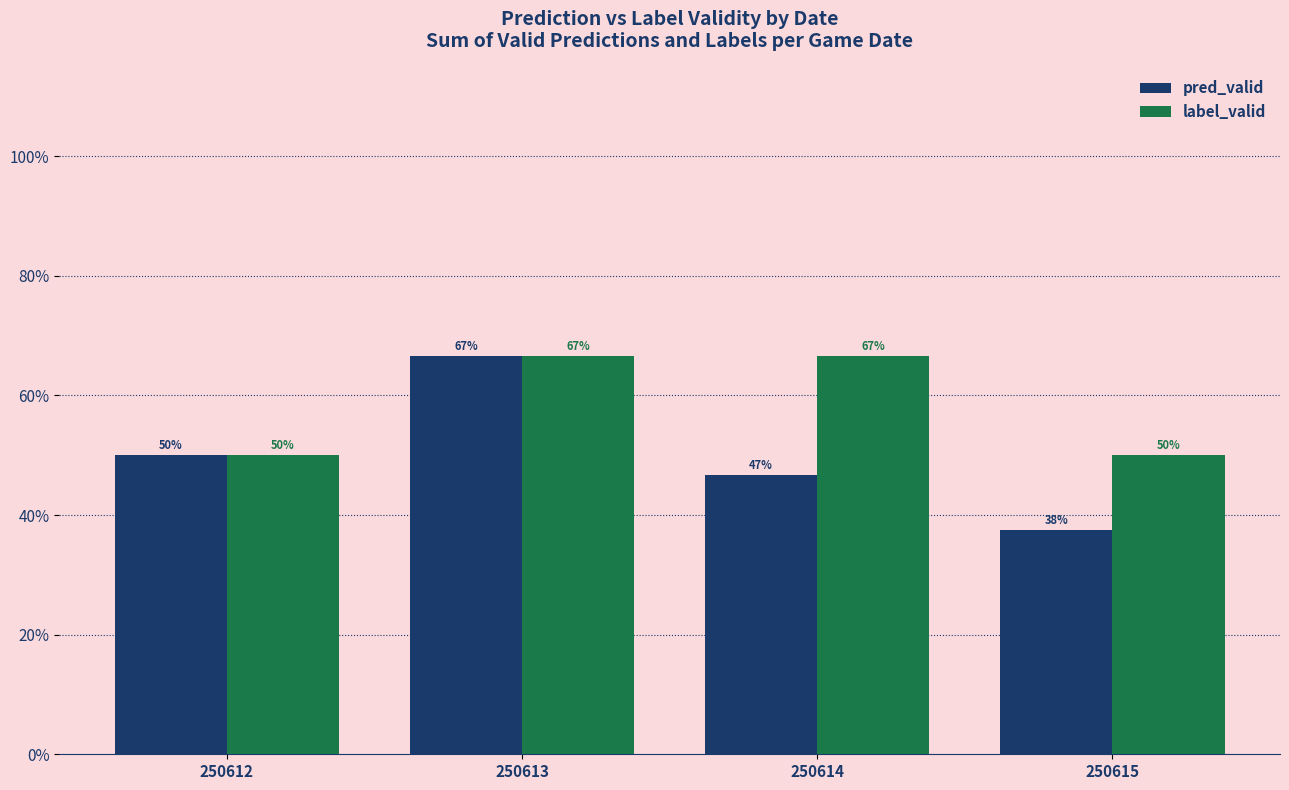

At how many categories does at least one series exceed 49?

4